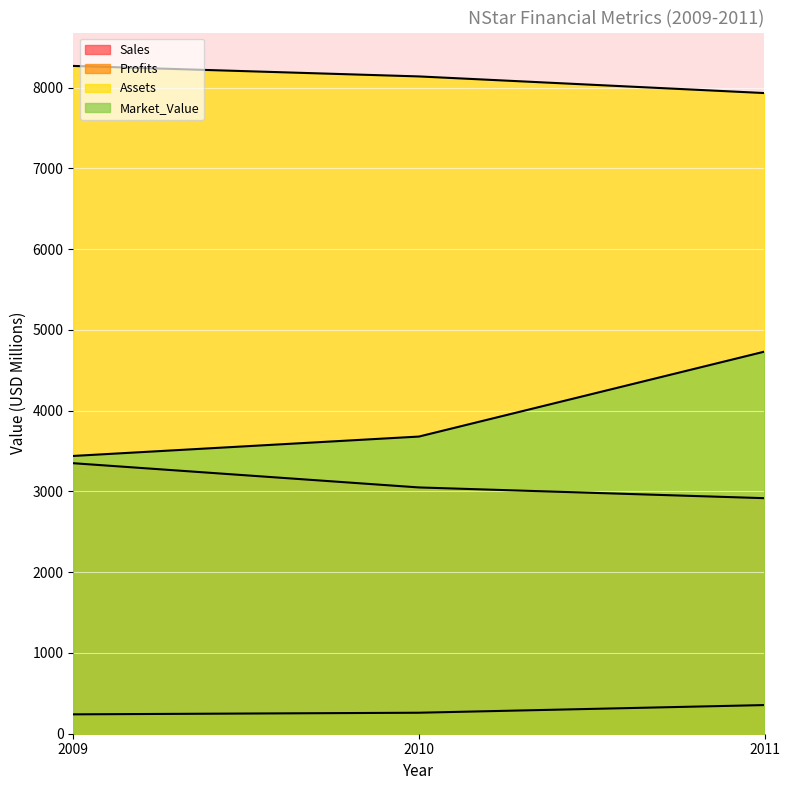

Which label corresponds to the smallest value in the chart?

2009